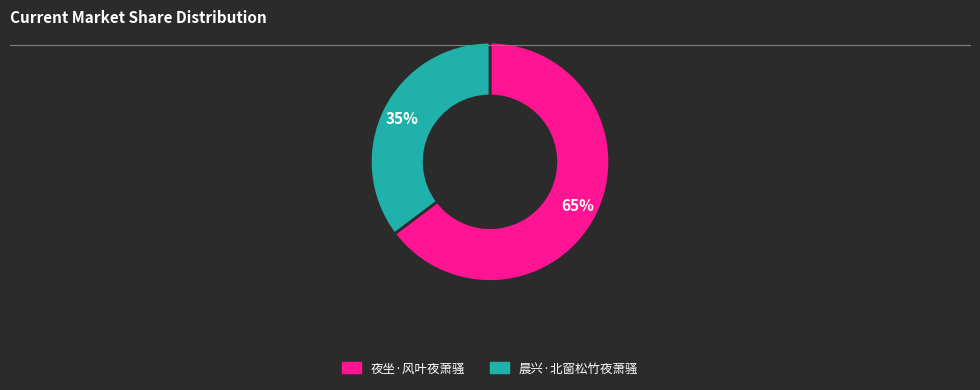

Which has a higher value, 晨兴·北窗松竹夜萧骚 or 夜坐·风叶夜萧骚?

夜坐·风叶夜萧骚